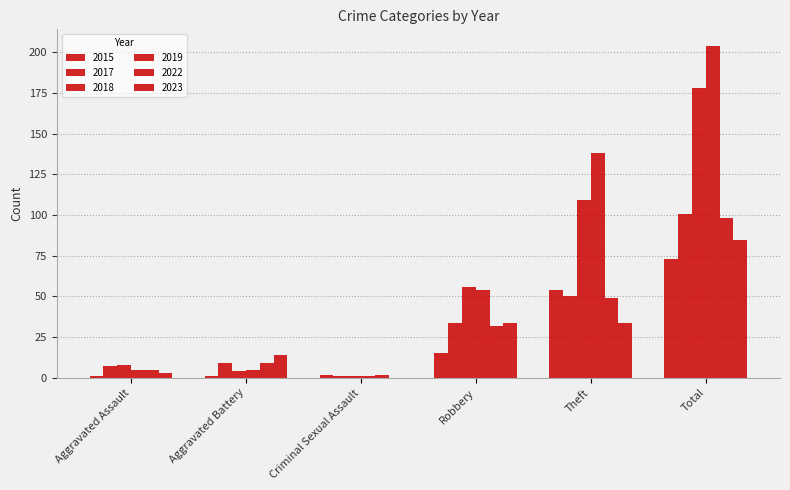

Which series has the widest spread of values?

2019